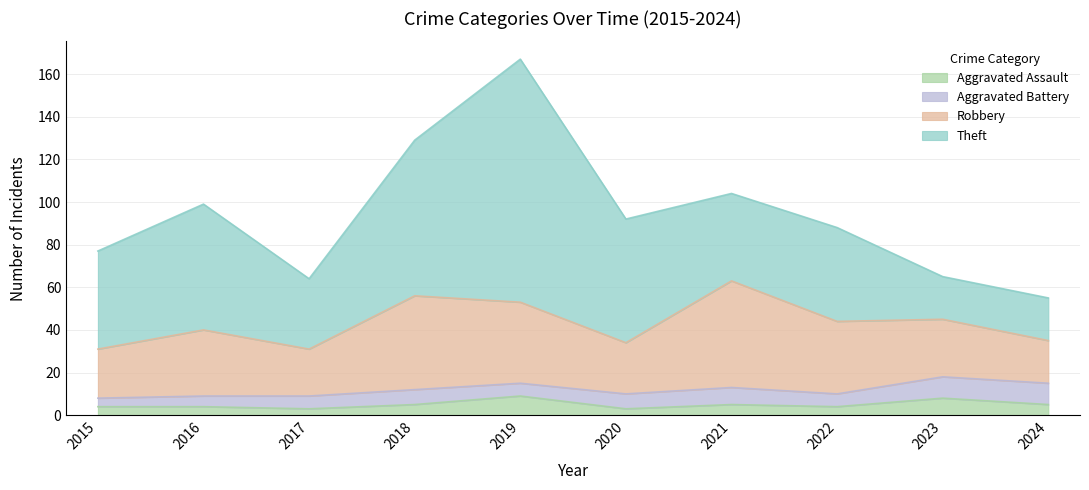

Rank the series at 2023 from lowest to highest value.

Aggravated Assault, Aggravated Battery, Theft, Robbery